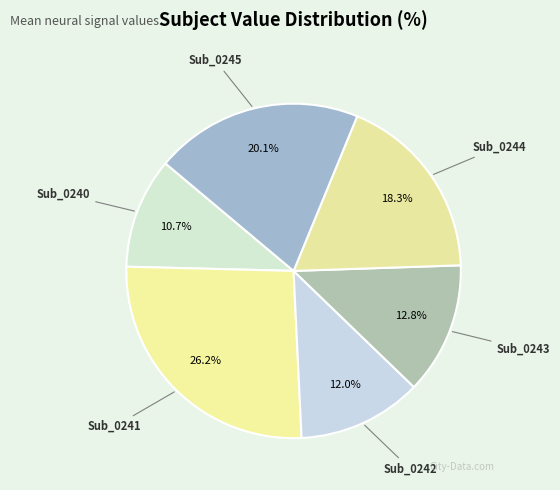

Is the sum of Sub_0241 and Sub_0243 greater than half?

No